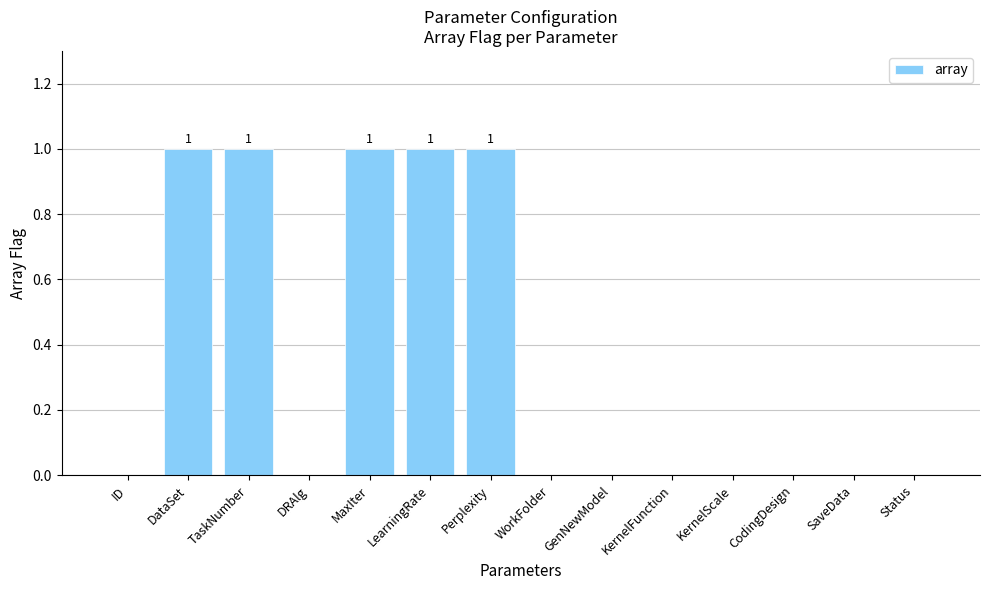

Reading right to left, list all the values displayed in this chart.

Status=0	SaveData=0	CodingDesign=0	KernelScale=0	KernelFunction=0	GenNewModel=0	WorkFolder=0	Perplexity=1	LearningRate=1	MaxIter=1	DRAlg=0	TaskNumber=1	DataSet=1	ID=0